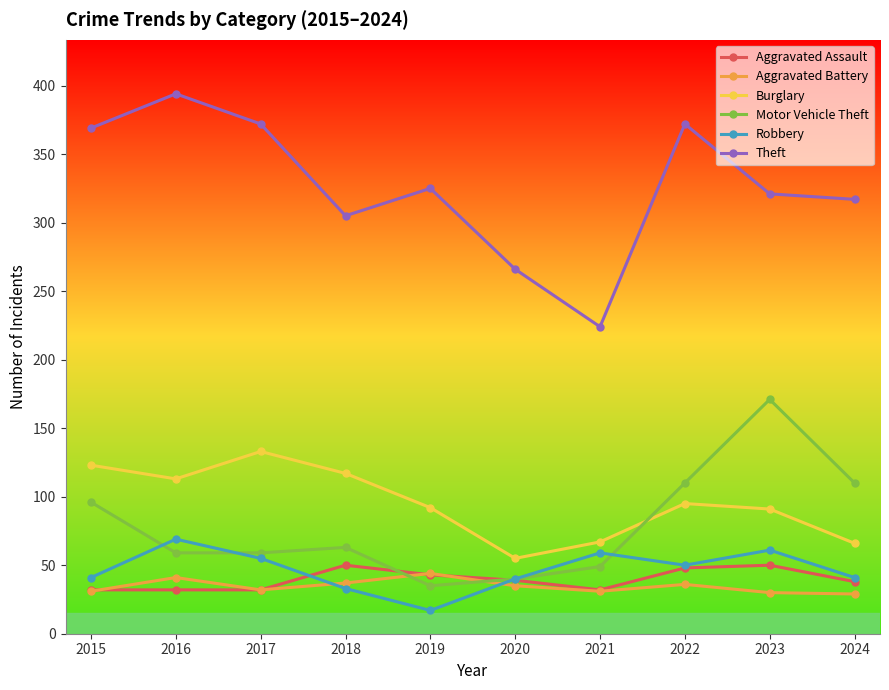

The value of Aggravated Battery at 2023 is 30. True or false?

True